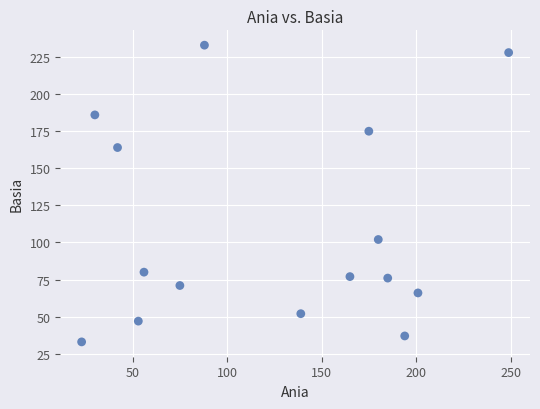

What is the range of X values (max minus min)?

226